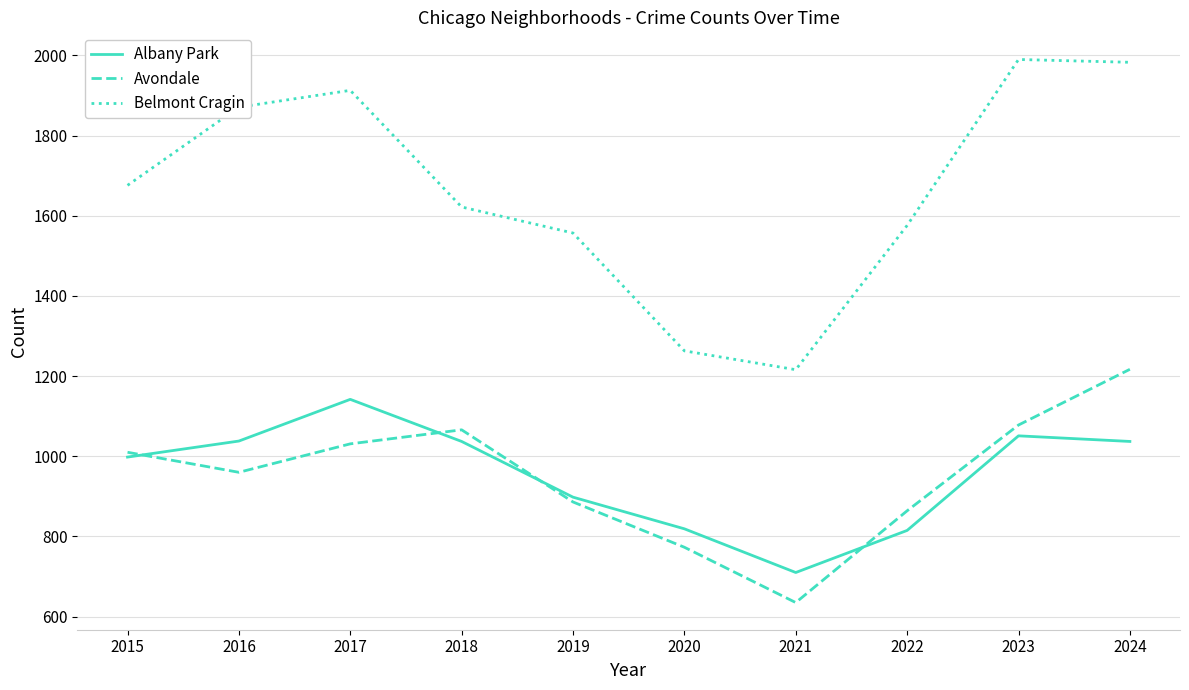

What is the total value across all series at 2022?

3255